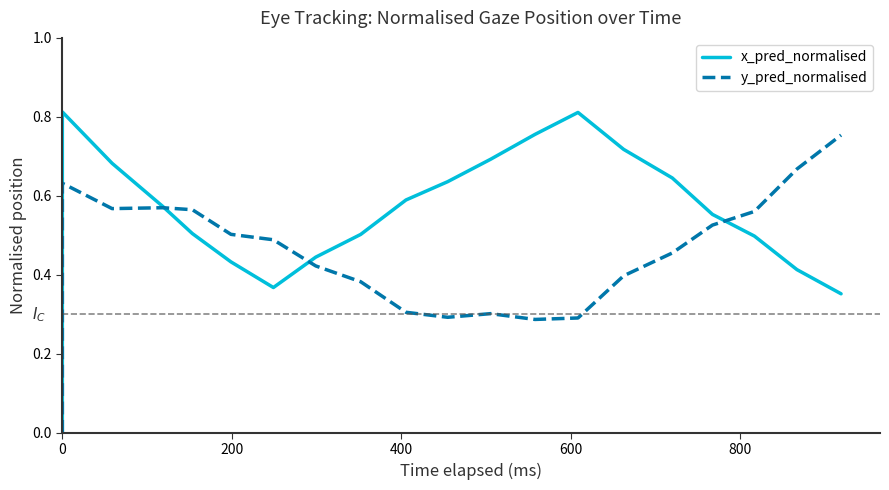

At how many categories does at least one series exceed 0?

19